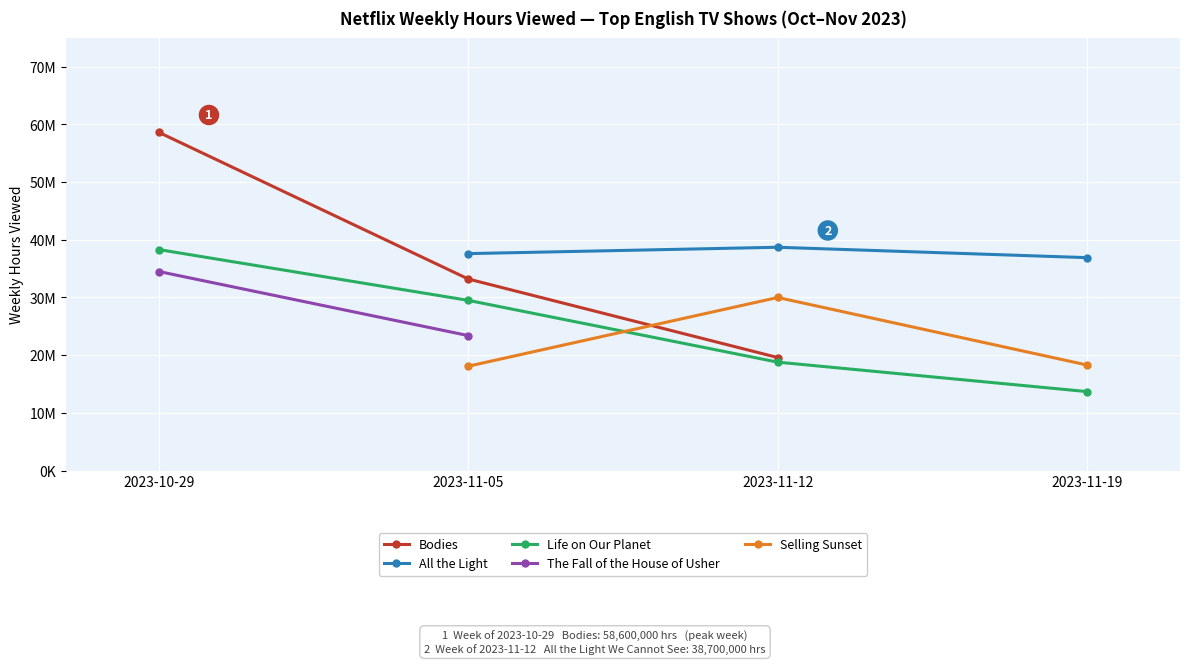

What is the sum of the Life on Our Planet values at 2023-10-29 and 2023-11-19?

52000000.0